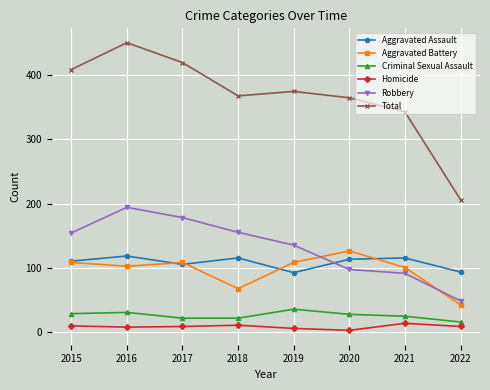

Where is the first local maximum for Robbery?

2016